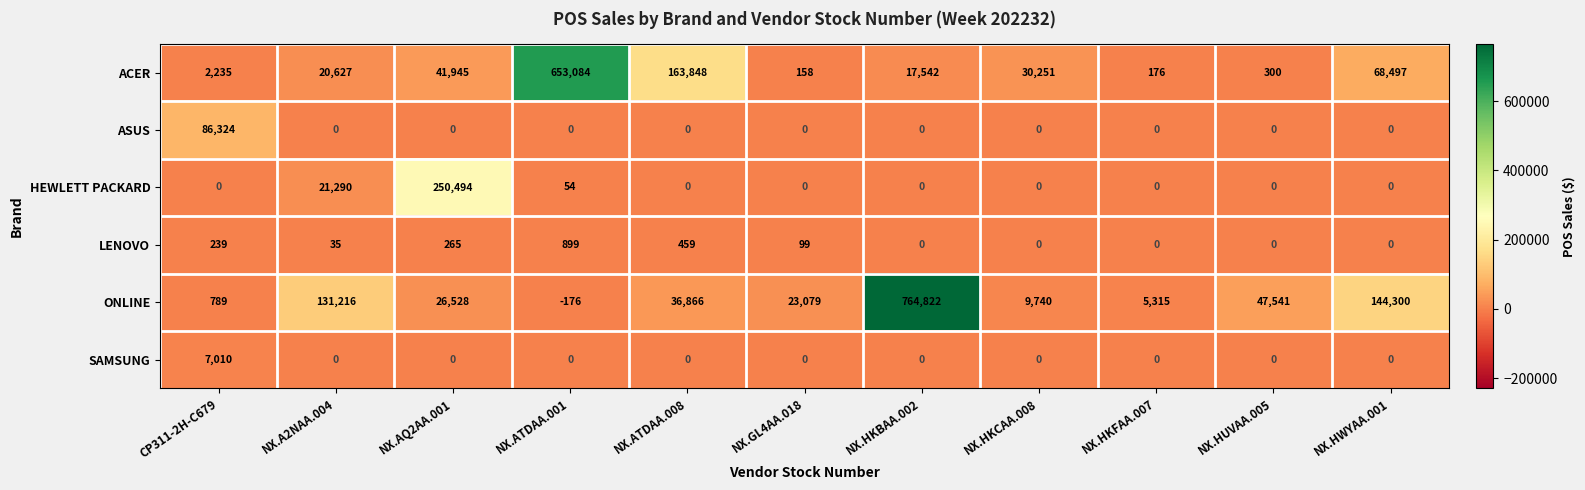

How many distinct data groups are displayed?

6